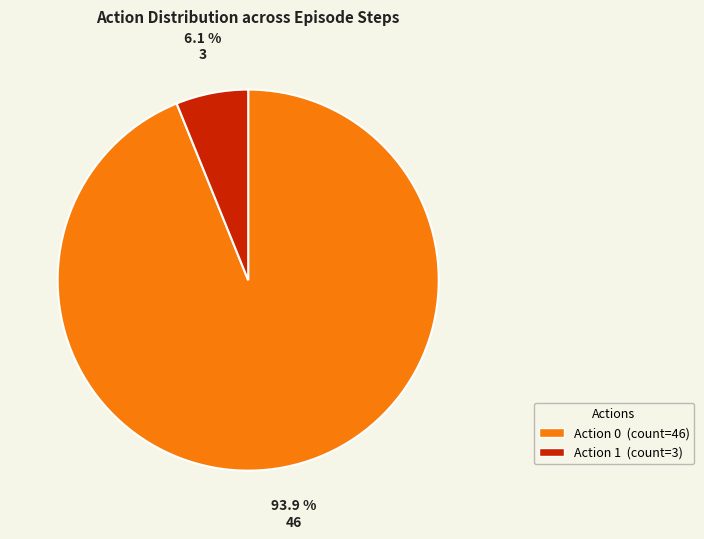

Which slice is the smallest?

Action 1